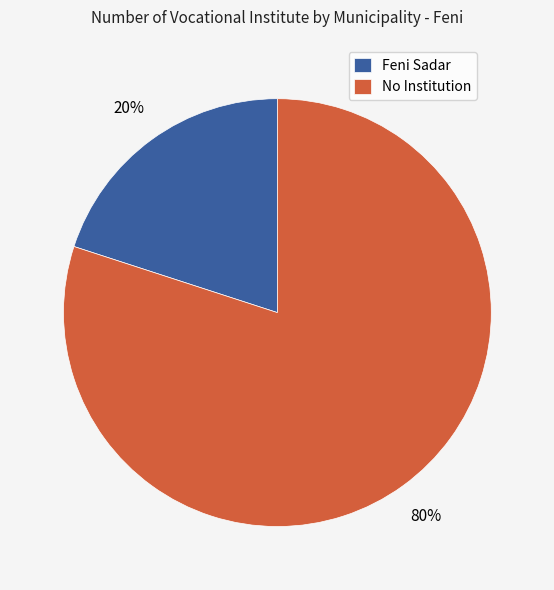

What is the smallest slice in the pie chart?

Feni Sadar